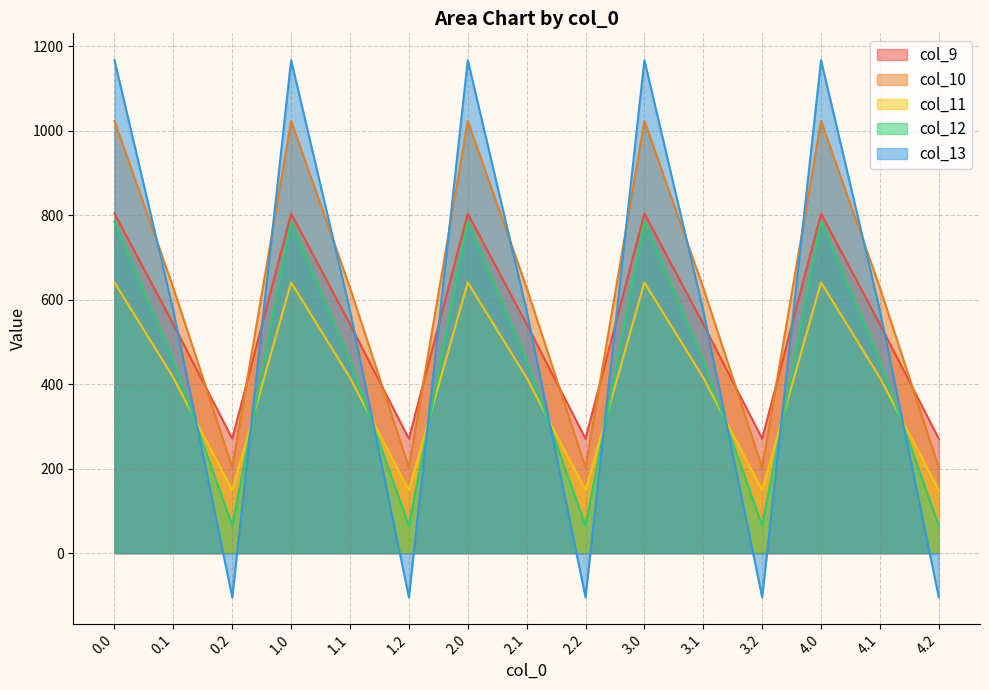

What is the difference between the second highest and minimum values in the col_12 series?

719.2